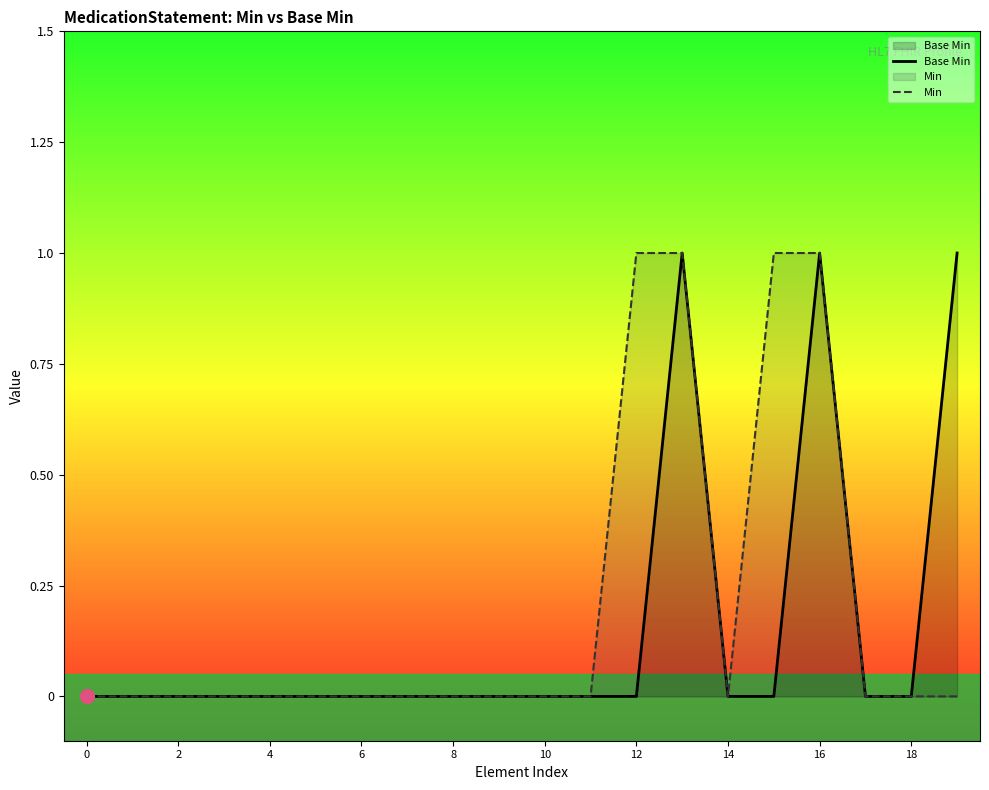

True or false: Min has more than 2 points higher than both neighbors.

False